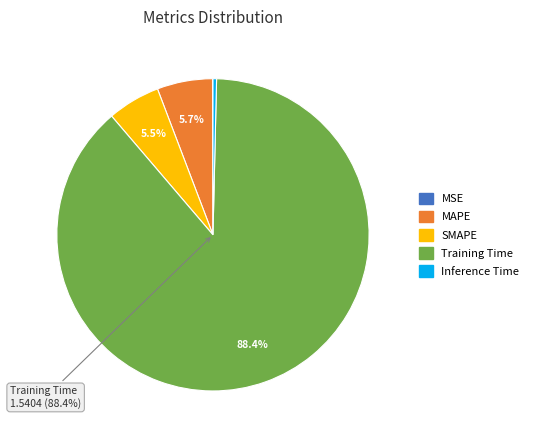

True or false: MAPE accounts for 6% of the total.

True